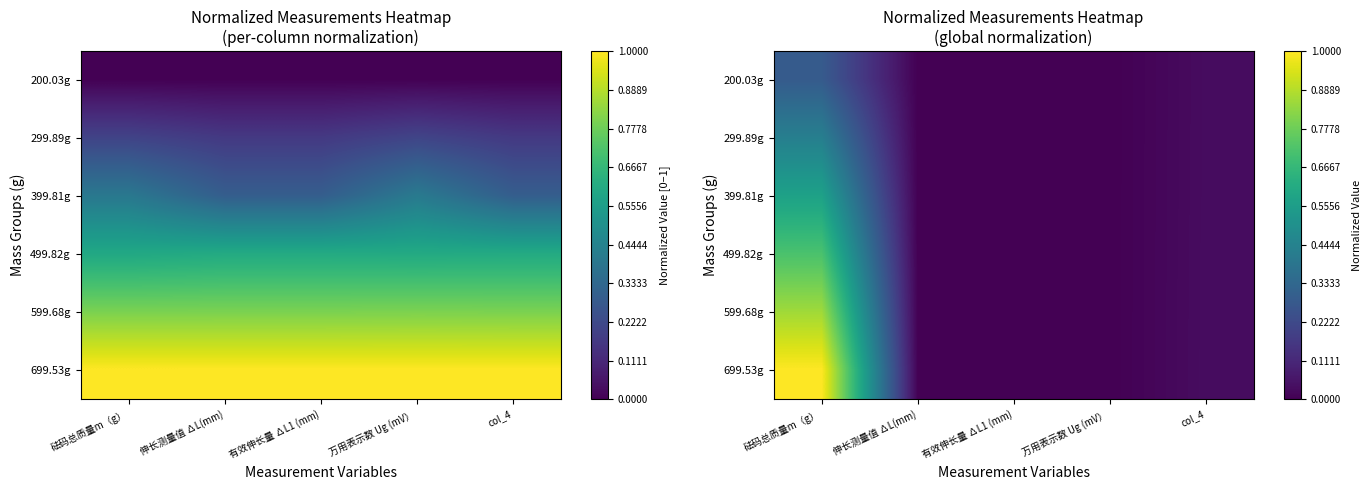

The value of 299.89g at col_4 is 0.0. True or false?

False